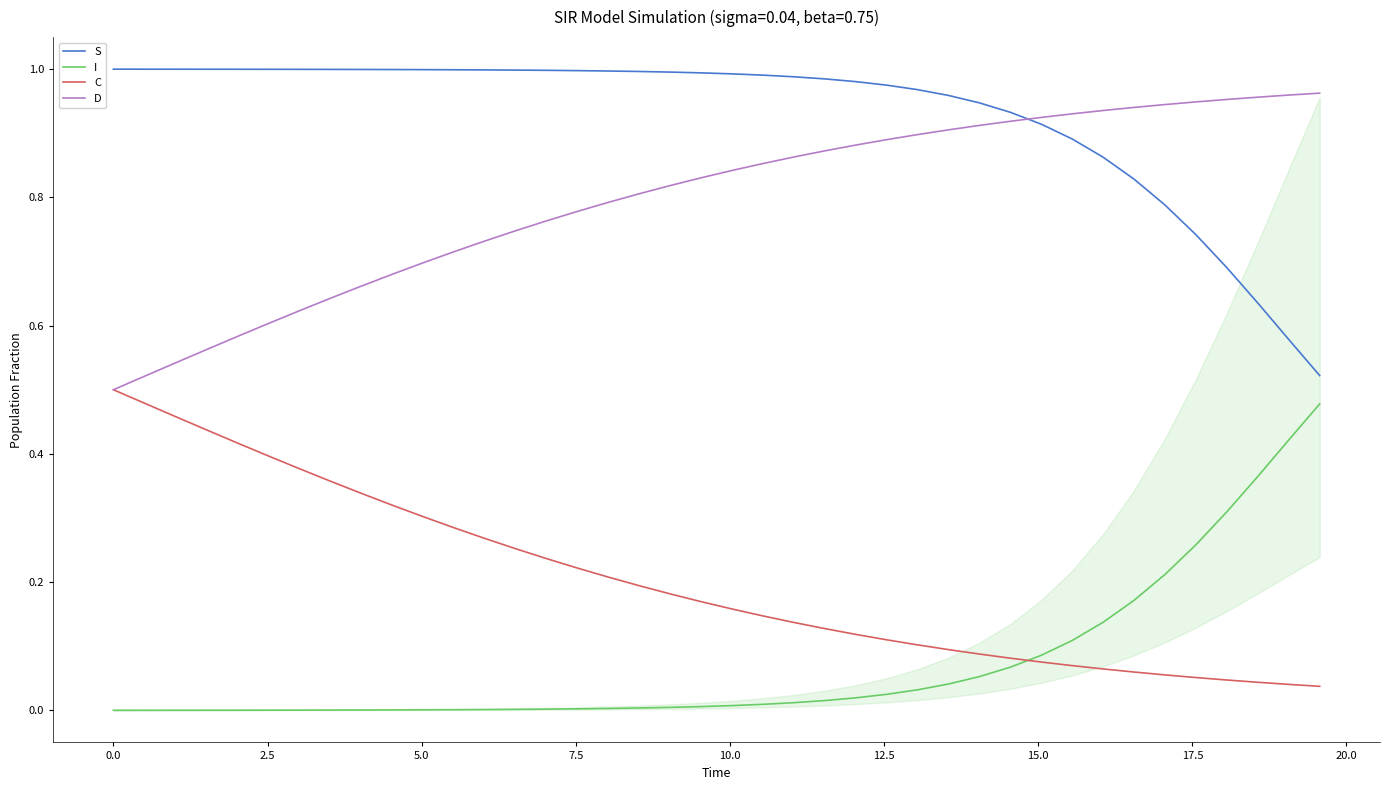

List the series in order of their overall mean, highest first.

S, D, C, I